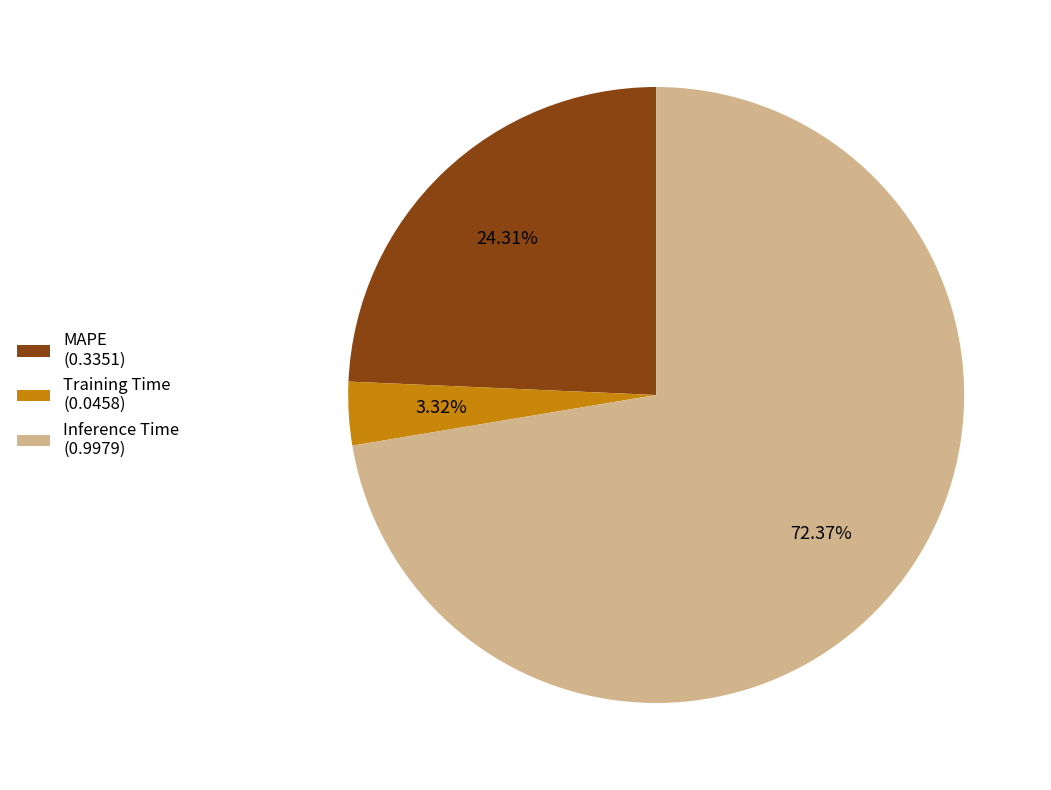

To the nearest percent, what portion does Training Time represent?

3%